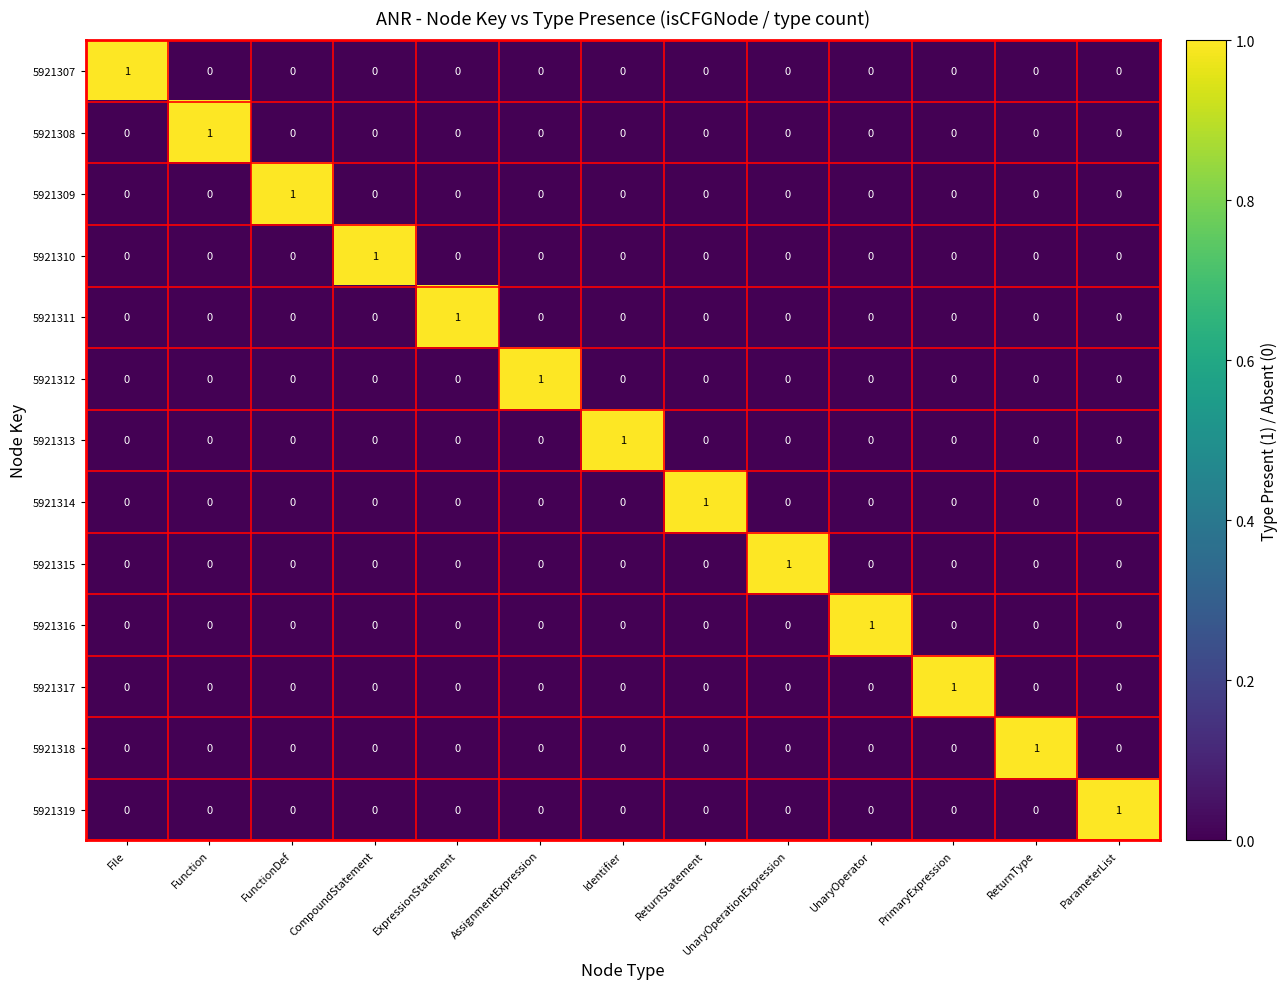

The value of 5921318 at ReturnStatement is 0. True or false?

True